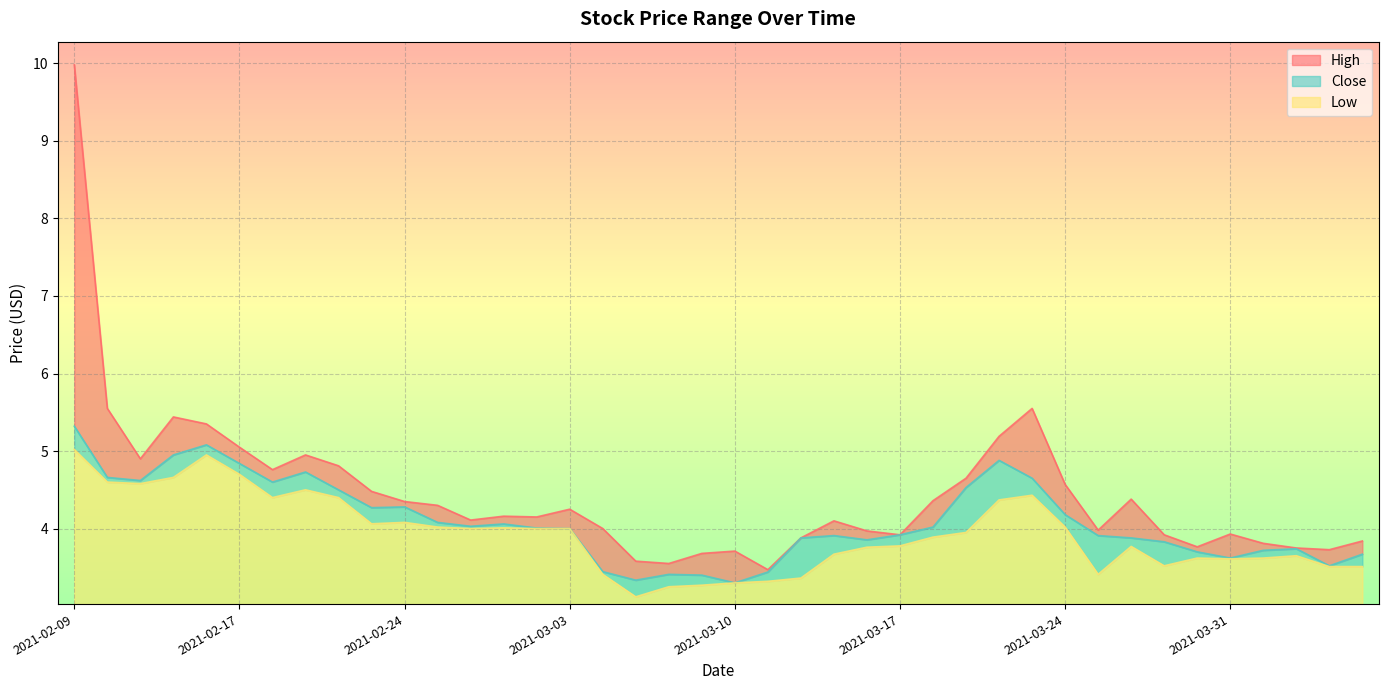

Which category has the lowest value in the Close series?

2021-03-10